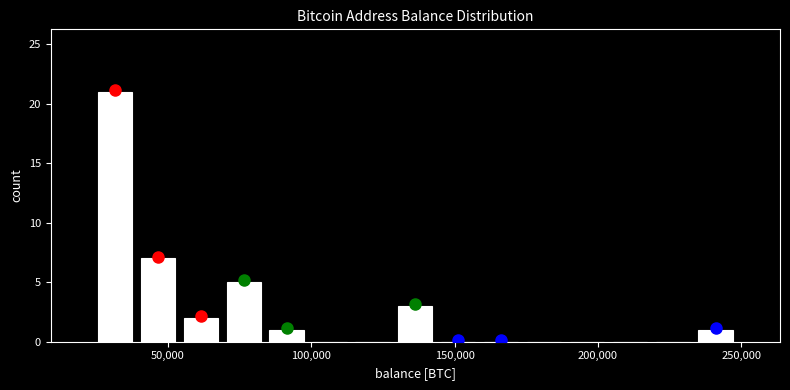

Read against the x-axis, roughly where is the centre of the tallest bar?

30000